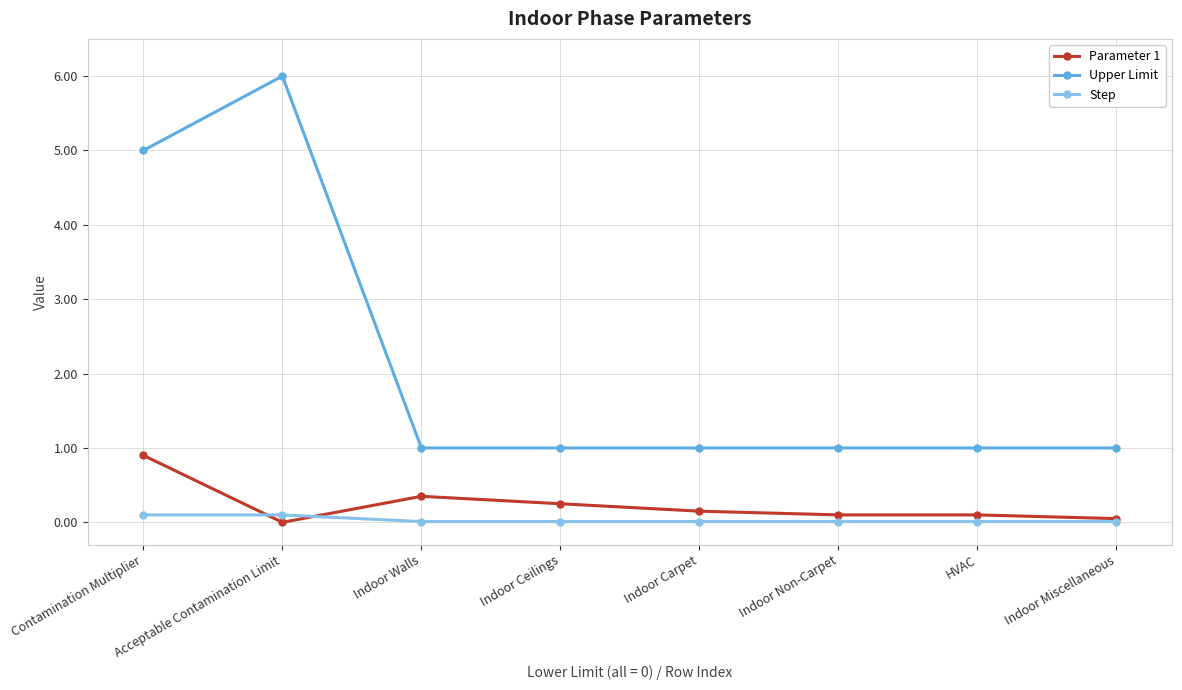

What is the difference between the maximum and minimum values in the Step series?

0.1